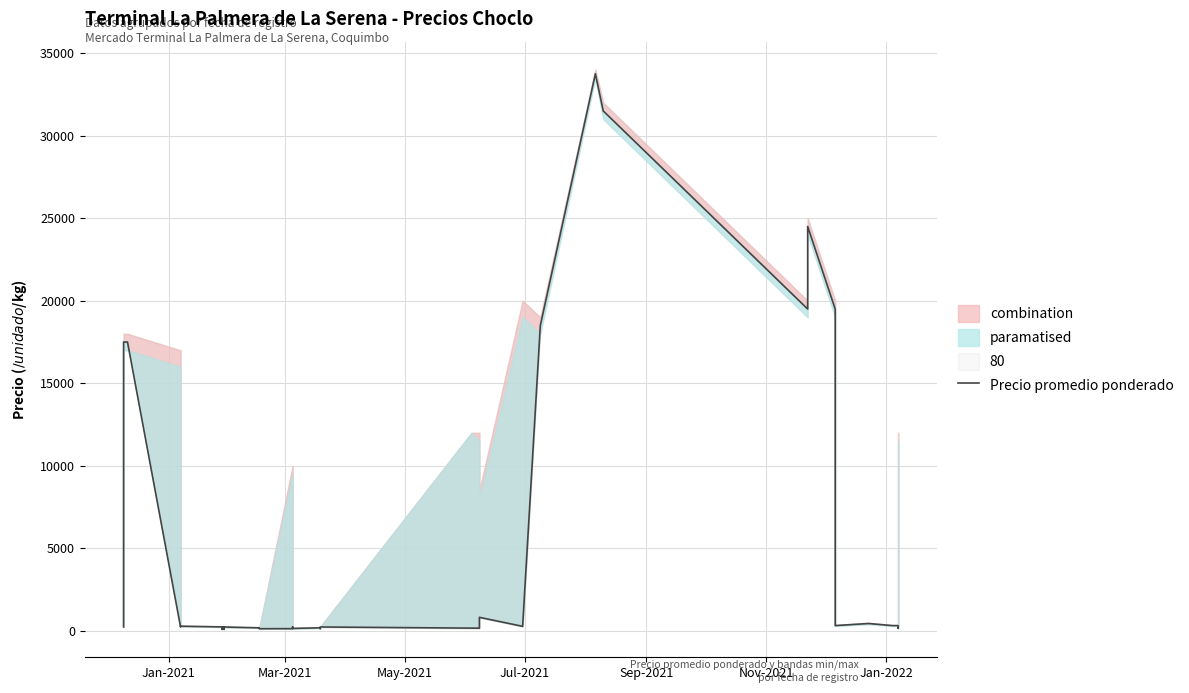

Does the chart display data point markers on the line(s)?

No